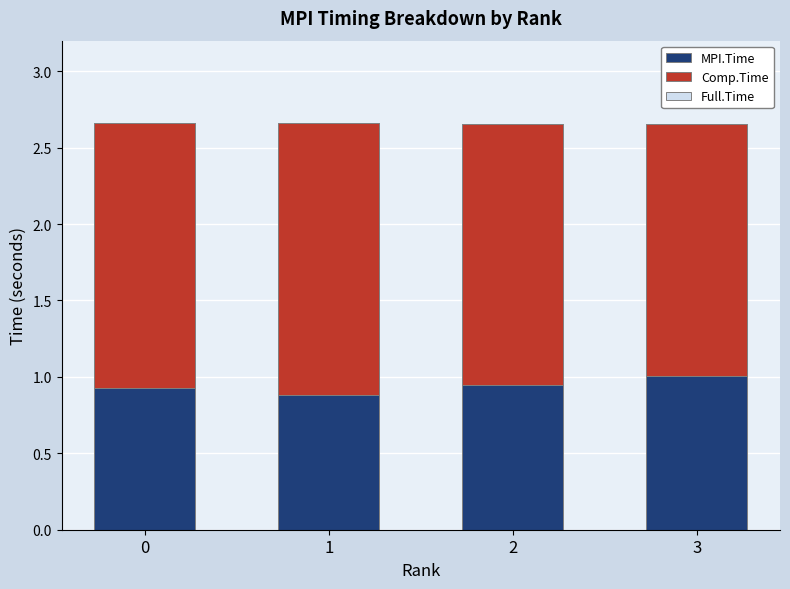

At 3, list the series in order from smallest to largest.

Full.Time, MPI.Time, Comp.Time